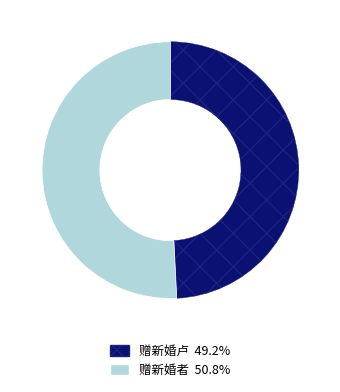

Rank the categories by value from lowest to highest.

赠新婚卢, 赠新婚者